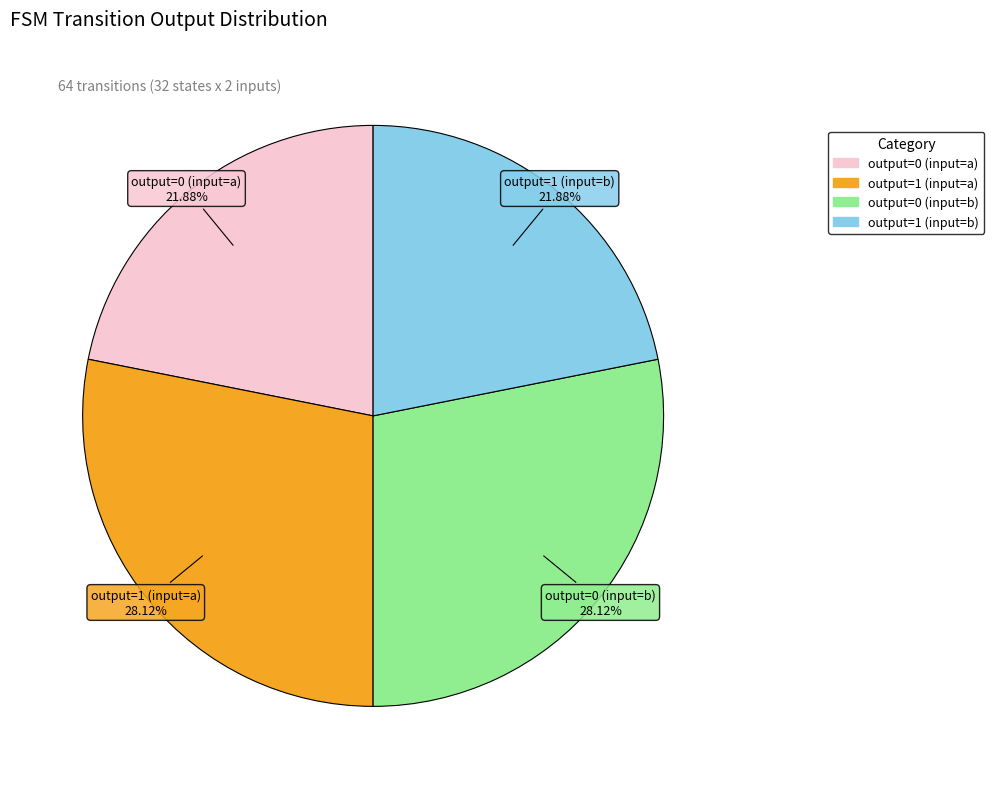

What portion of the pie excludes output=1 (input=a)?

71.9%